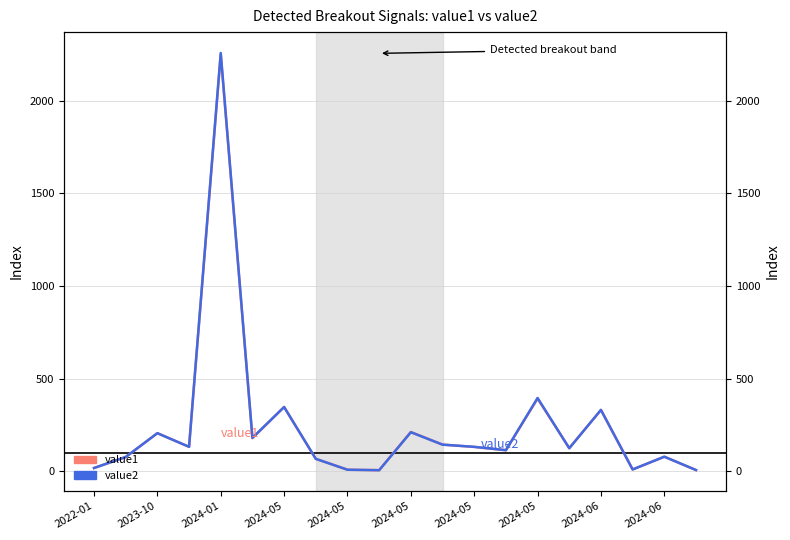

The value of value1 at 2024-05 is 131.4. True or false?

True